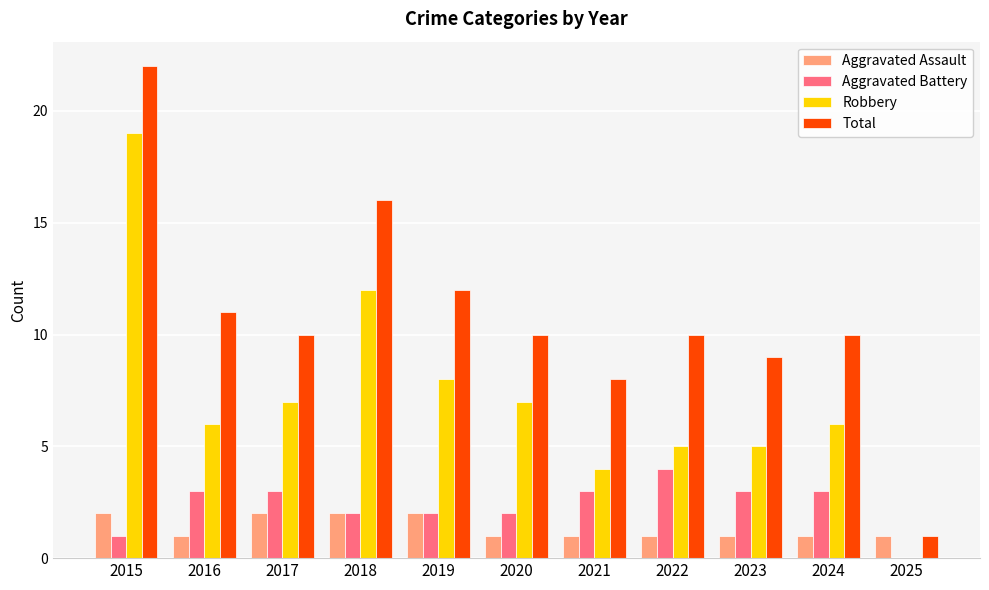

What is the sum of all Robbery values?

79